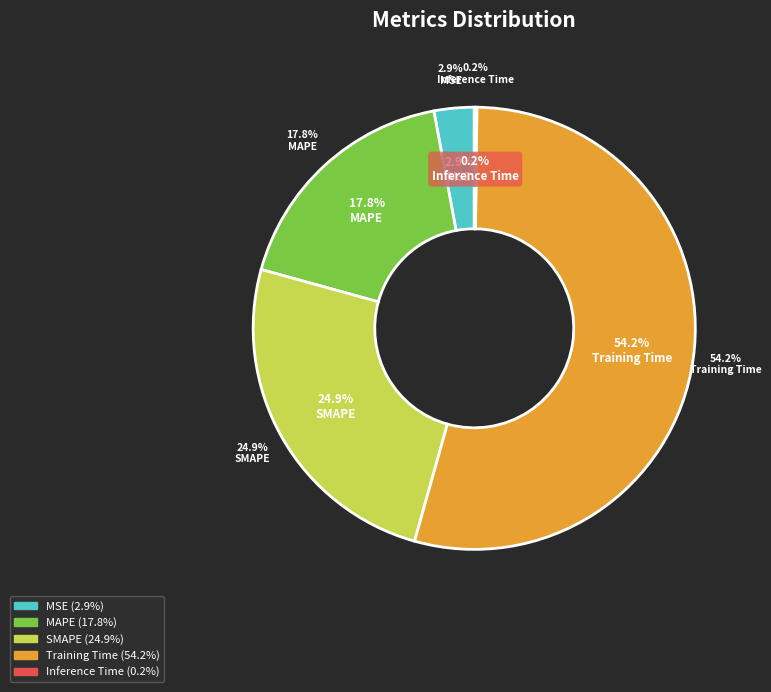

How many slices are in this pie chart?

5